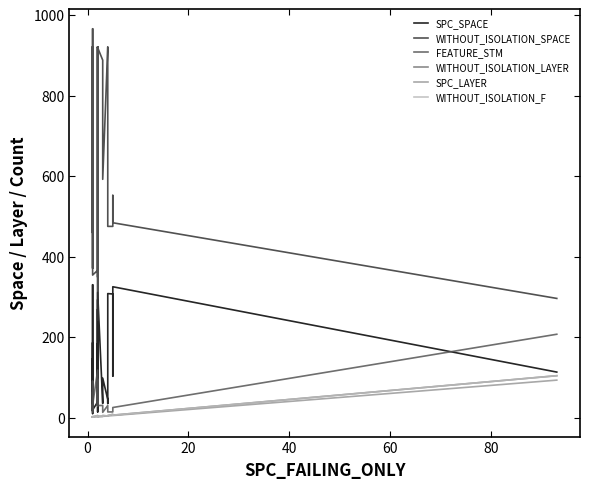

Is the value of WITHOUT_ISOLATION_F at 10 greater than the value of FEATURE_STM at 28?

No